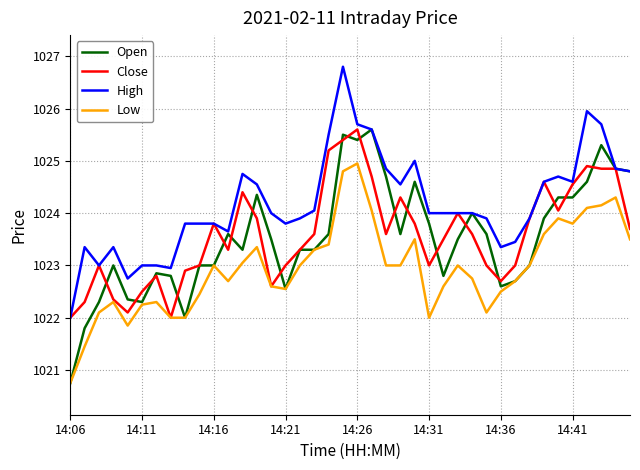

Count the number of data series in this chart.

4